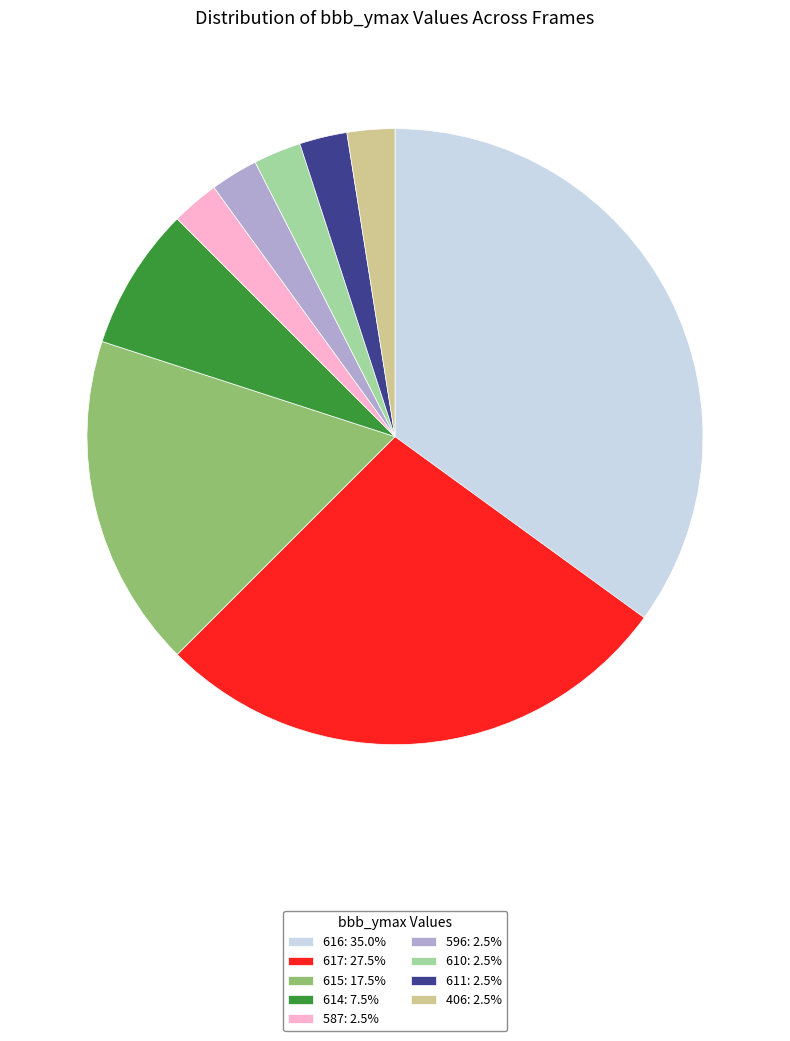

What is the ratio of the value at 406: 2.5% to the value at 614: 7.5%?

0.3